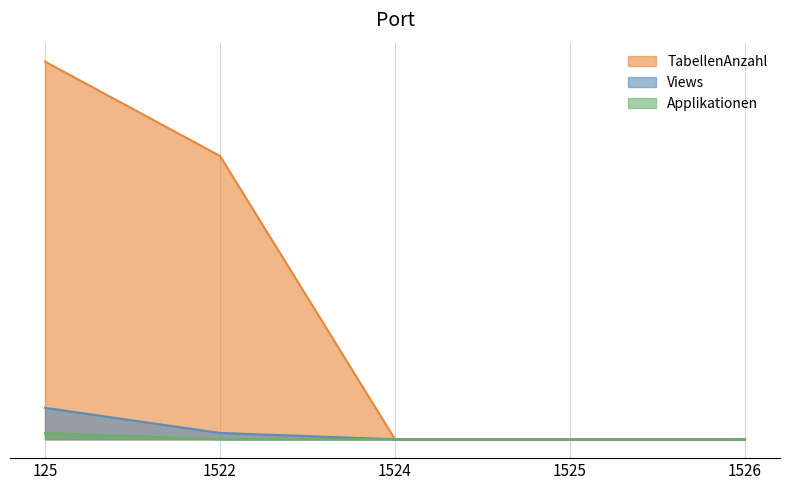

How many lines are shown in the chart?

3